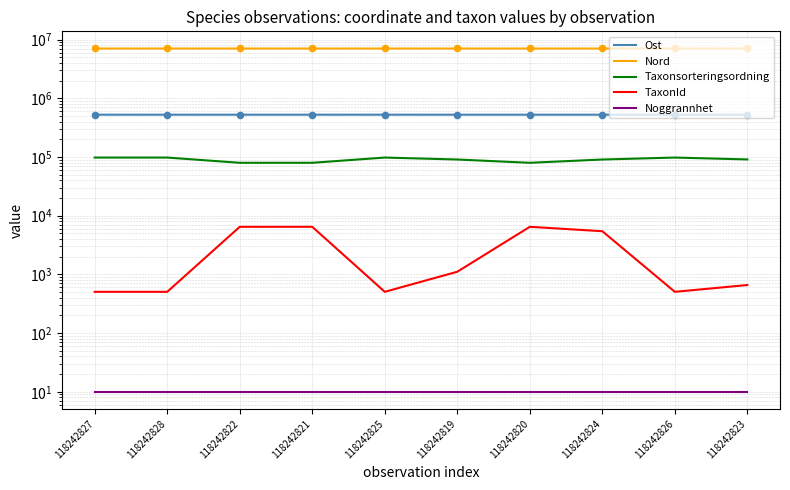

What are all the series names shown in the legend?

Ost, Nord, Taxonsorteringsordning, TaxonId, Noggrannhet